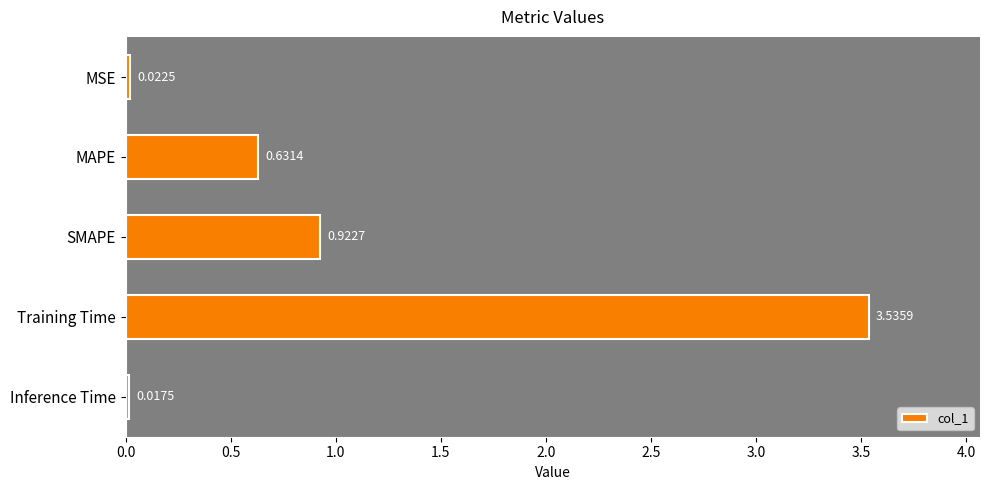

Which has a higher value, SMAPE or MSE?

SMAPE